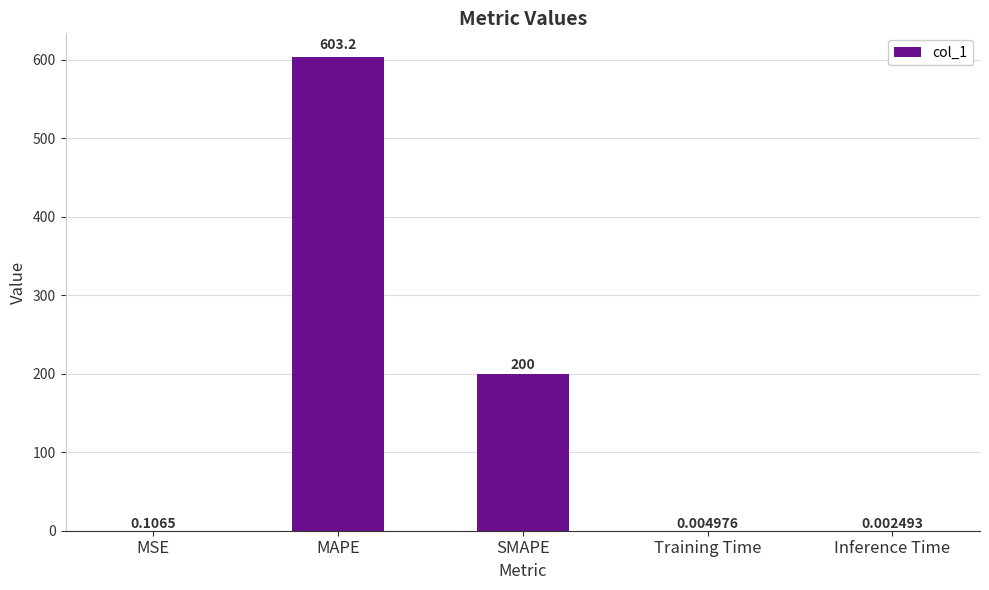

Between MSE and SMAPE, which is larger?

SMAPE